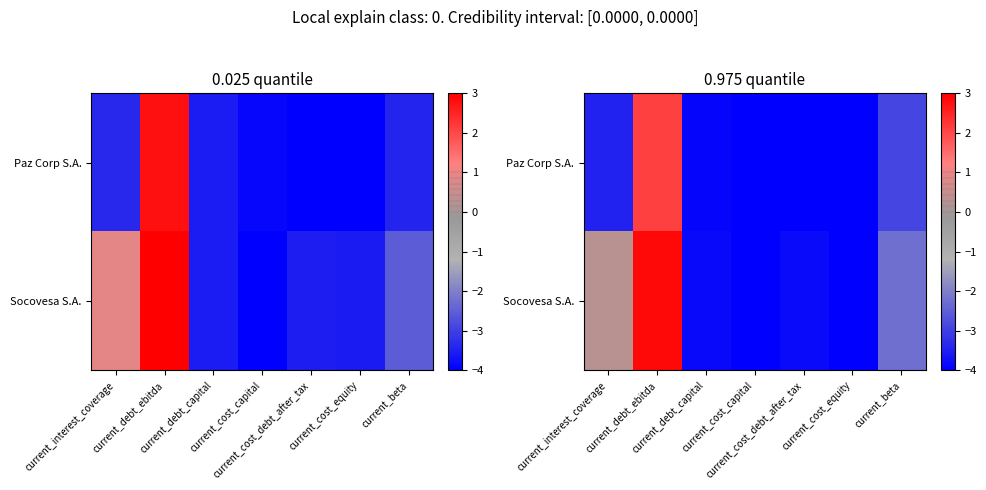

What is the difference between the maximum and minimum values in the Socovesa S.A. series?

7.0